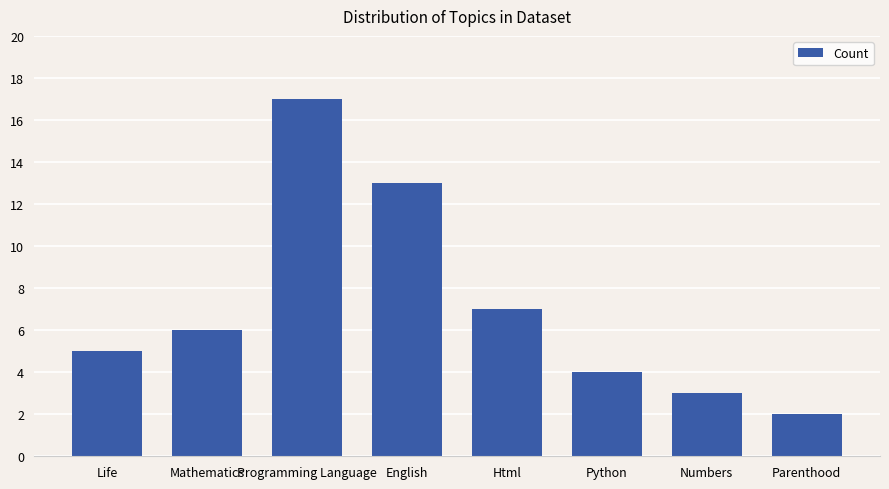

List the labels in order of value, smallest first.

Parenthood, Numbers, Python, Life, Mathematics, Html, English, Programming Language